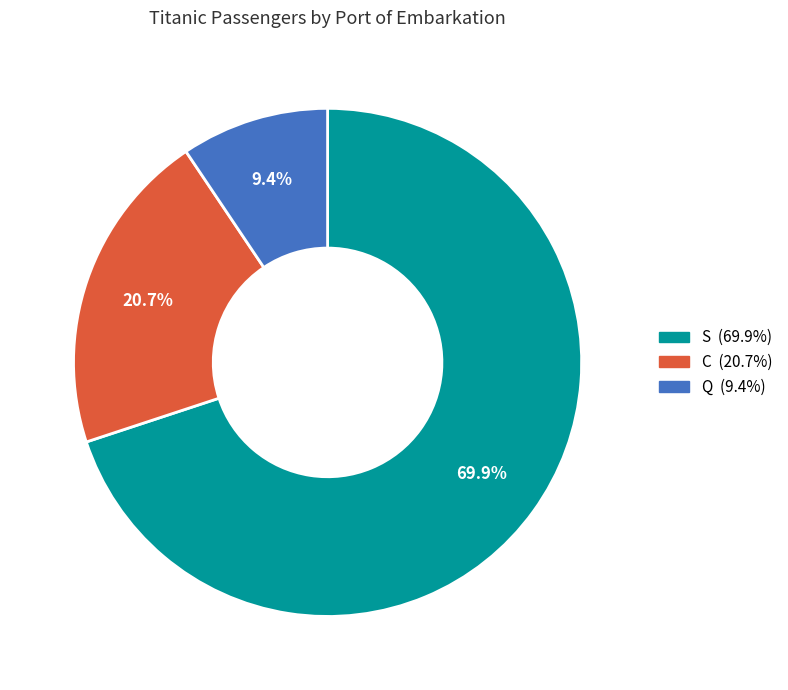

Which slice is the smallest?

Q